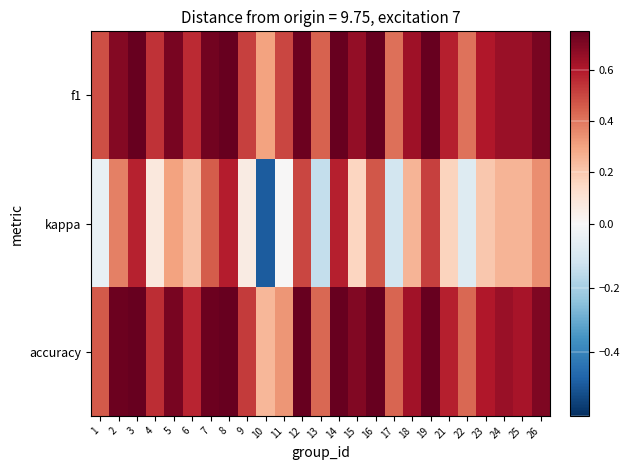

Rank the series at 22 from highest to lowest value.

accuracy, f1, kappa